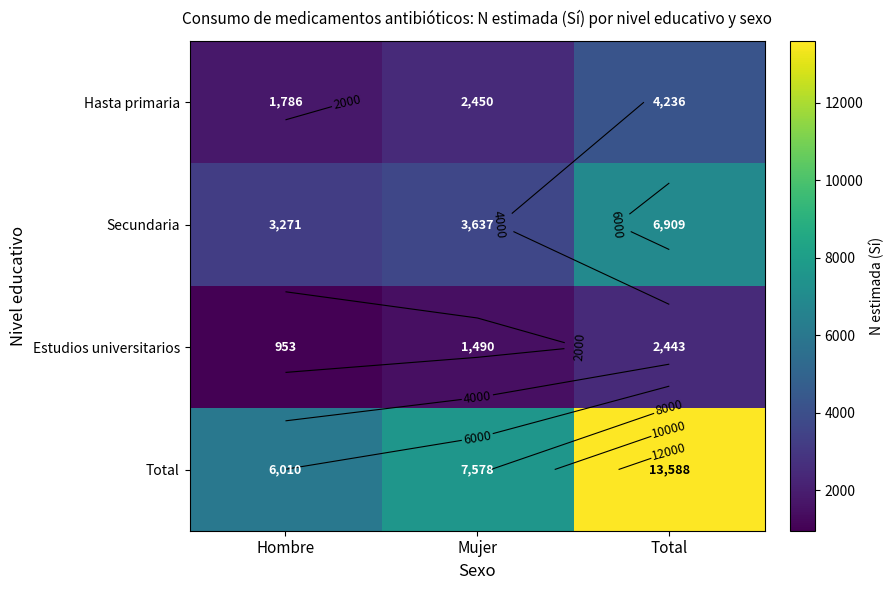

The value of Estudios universitarios at Total is 2443. True or false?

True